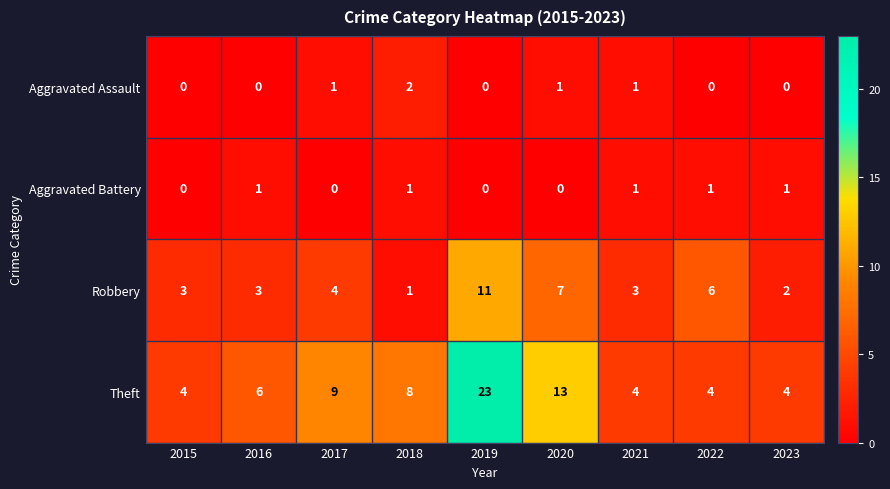

Which series has the largest total across all categories?

Theft